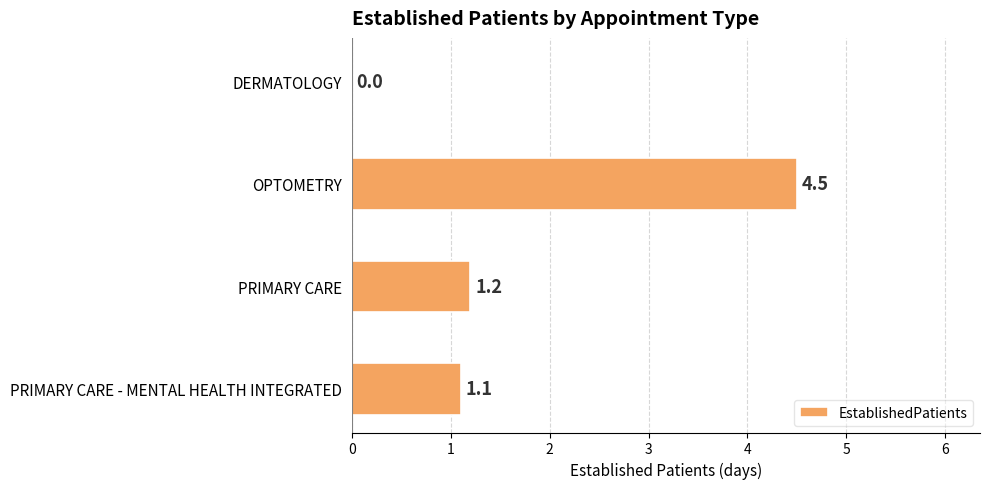

What value does the data have at PRIMARY CARE?

1.2